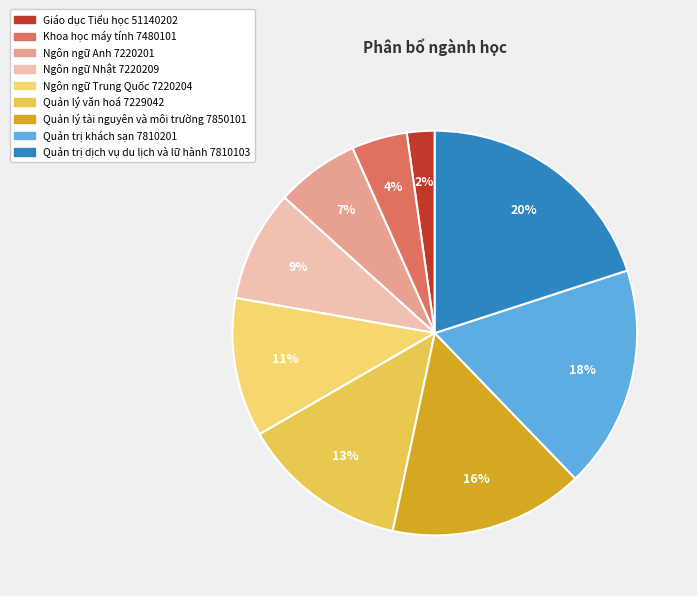

Does Ngôn ngữ Nhật 7220209 represent more than half of the total?

No